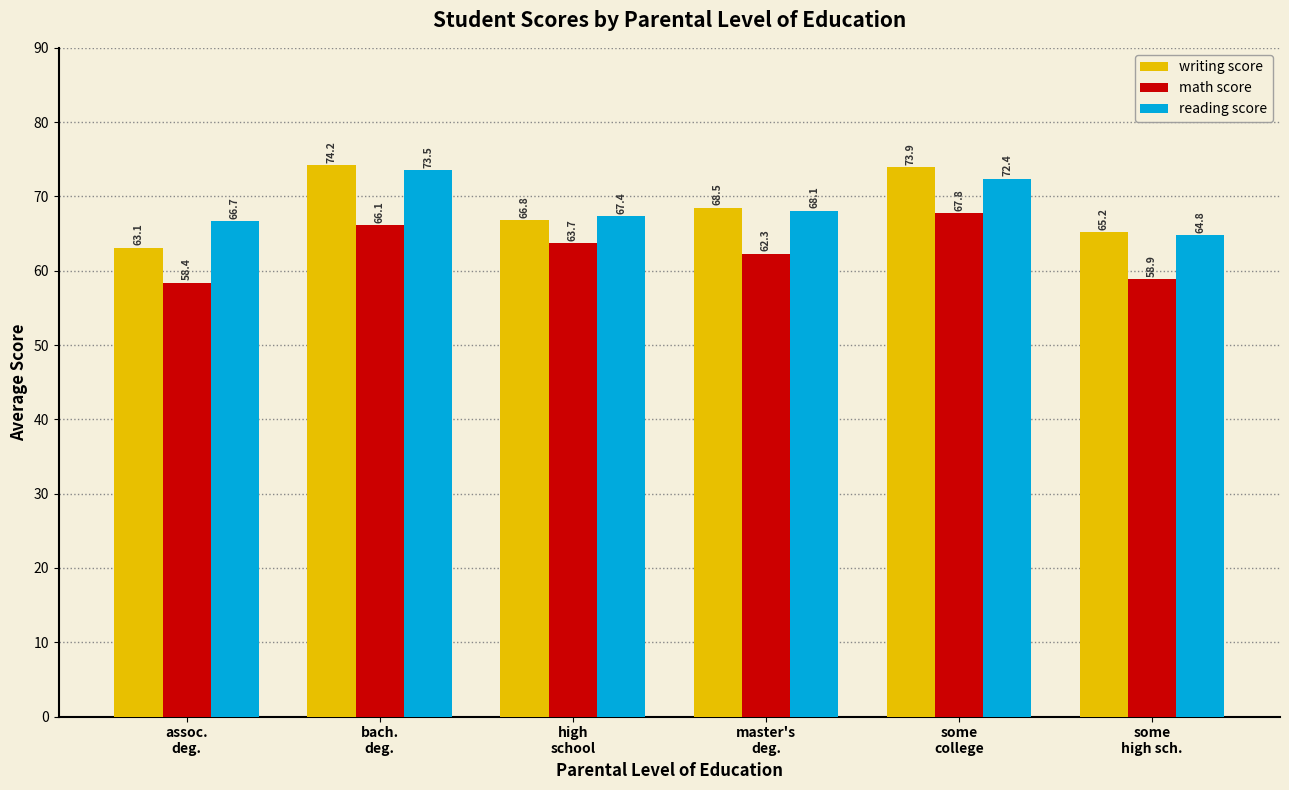

What is the total value across all series at some
college?

214.1